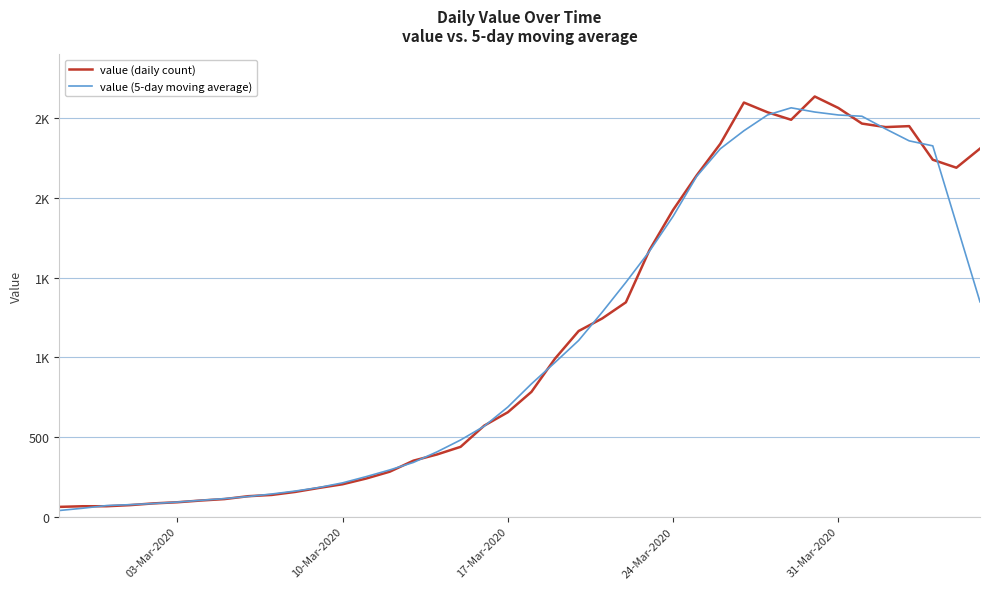

Is this an area chart (filled region under the line)?

No